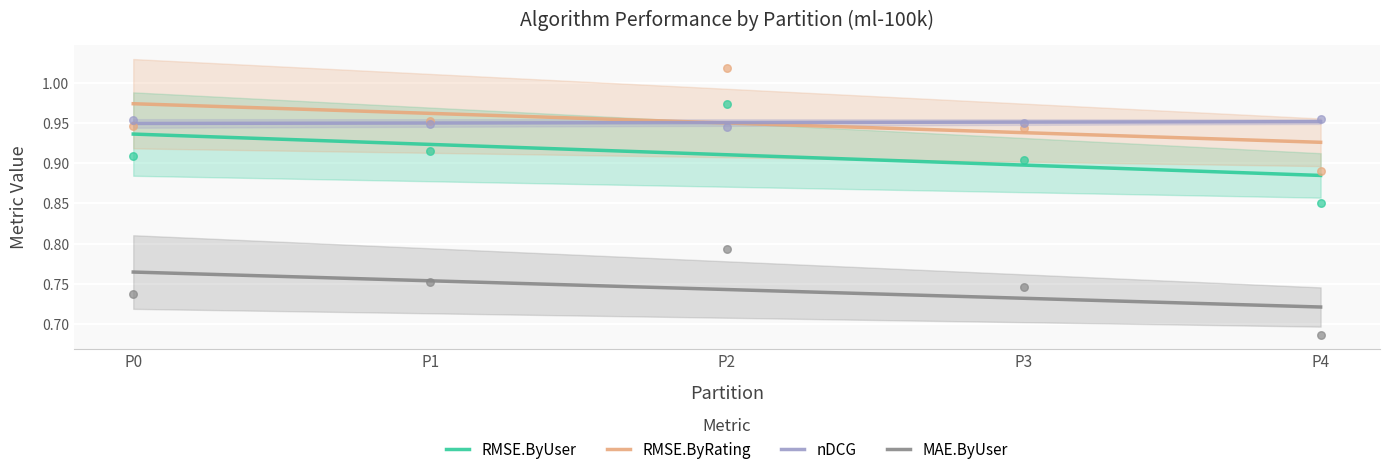

Which series has the largest total across all categories?

nDCG